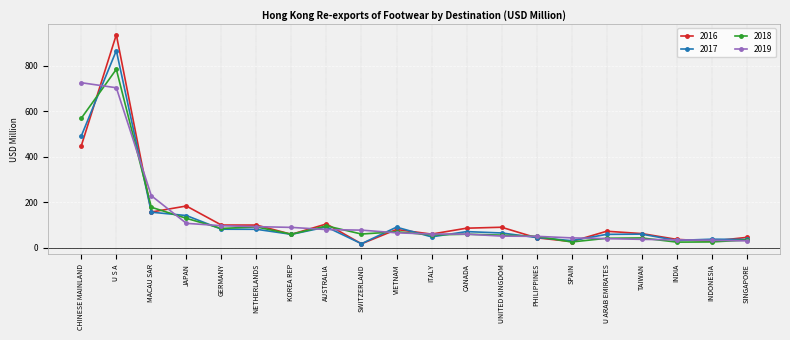

What are all the series names shown in the legend?

2016, 2017, 2018, 2019